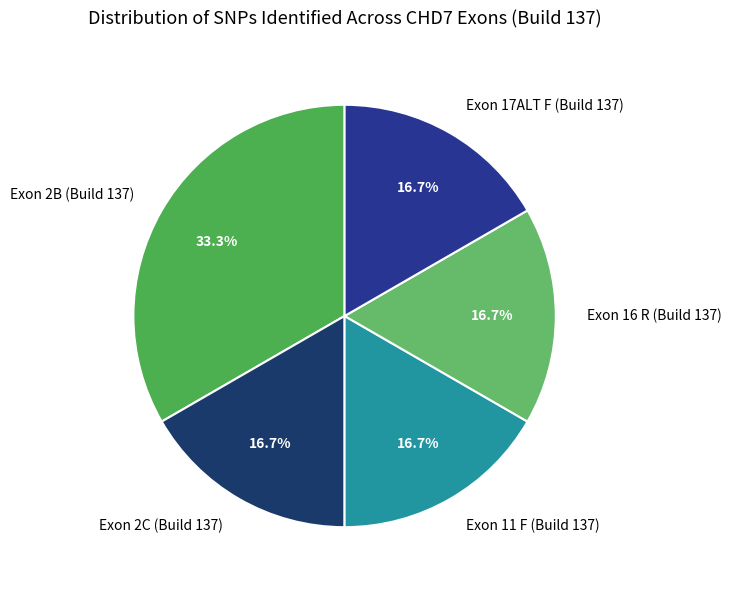

How many slices are in this pie chart?

5